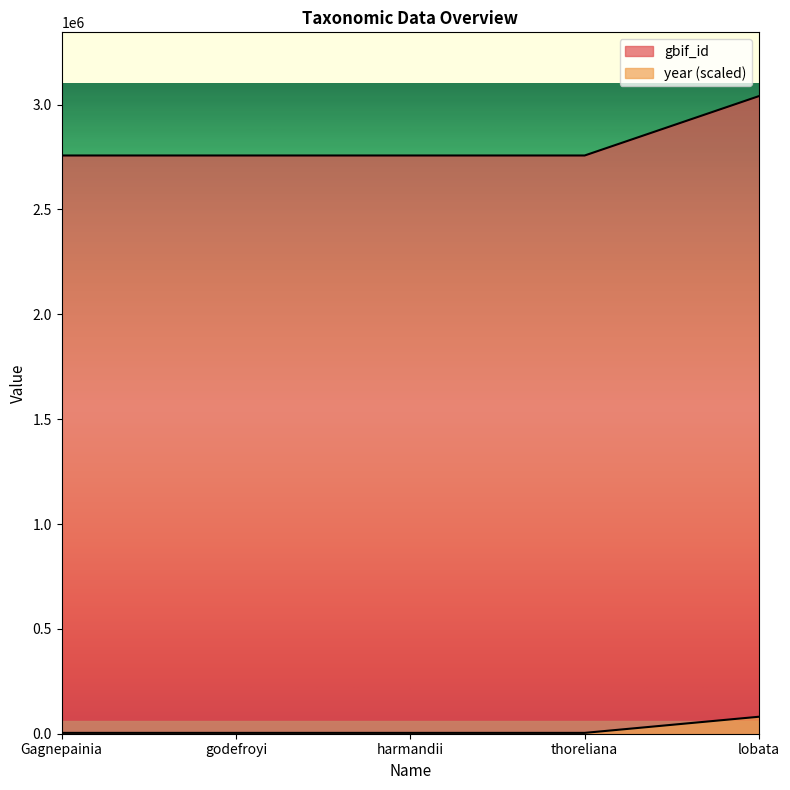

The value of gbif_id at lobata is 1629407. True or false?

False